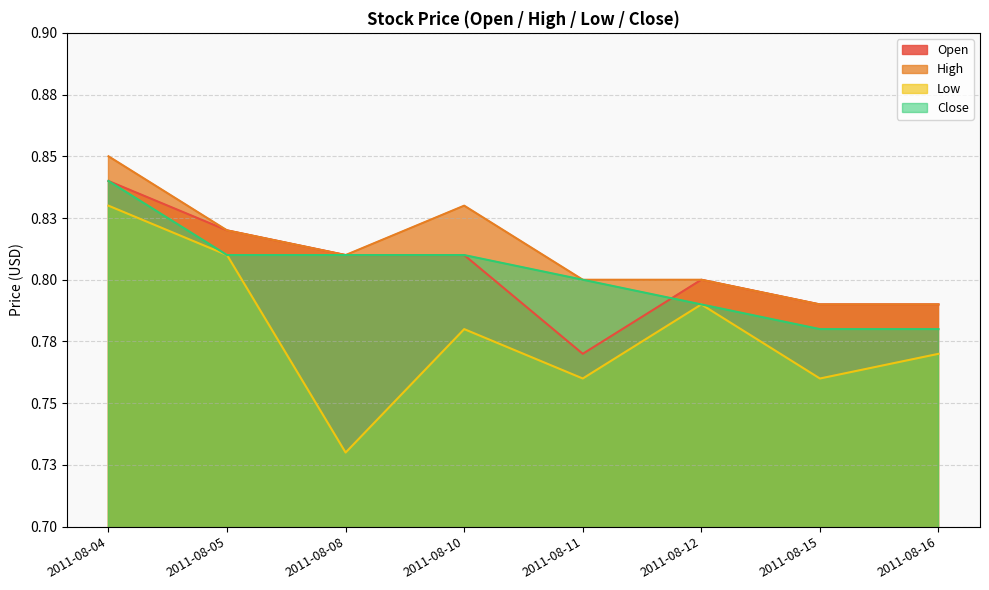

True or false: Open has more than 0 interior local peaks.

True